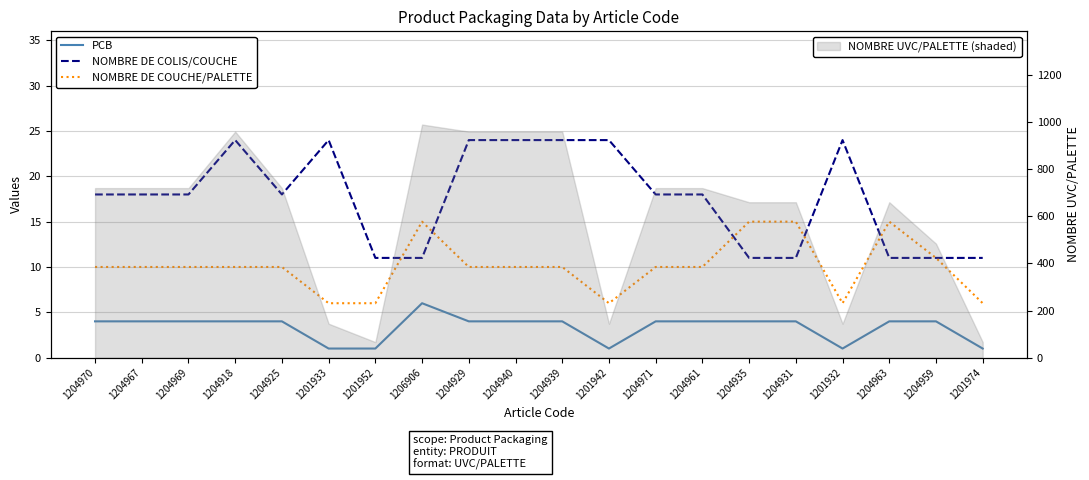

Which series has the largest total across all categories?

NOMBRE DE COLIS/COUCHE